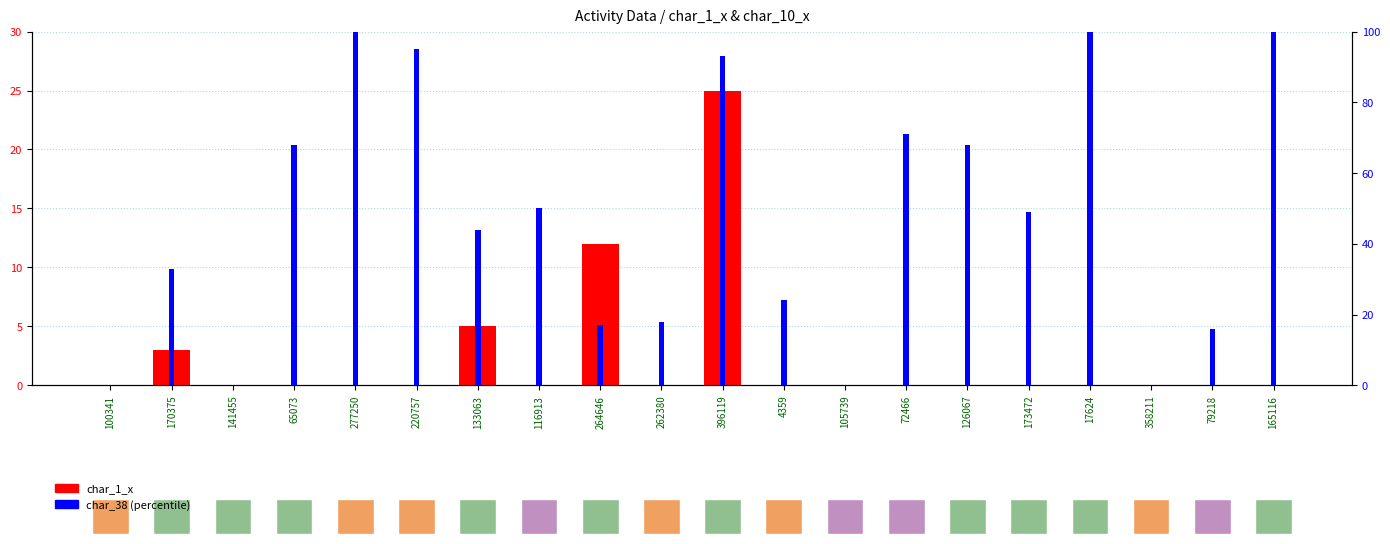

How many series are shown in this chart?

2